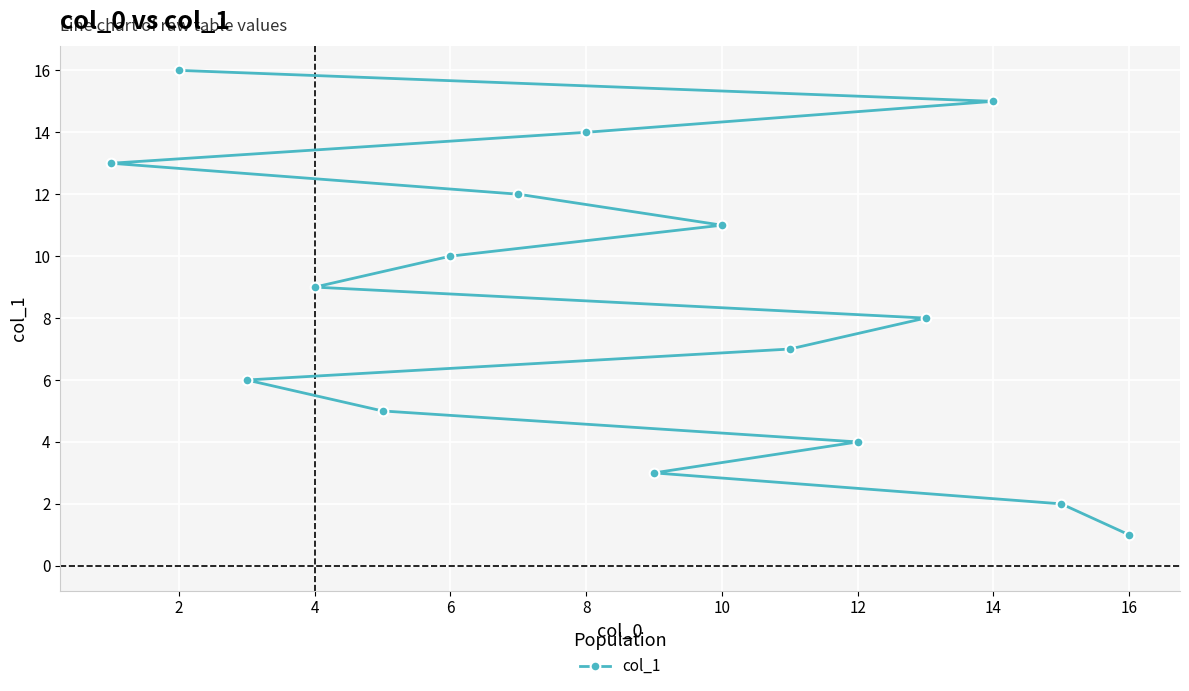

The chart shows a value of 15 at 14. True or false?

True